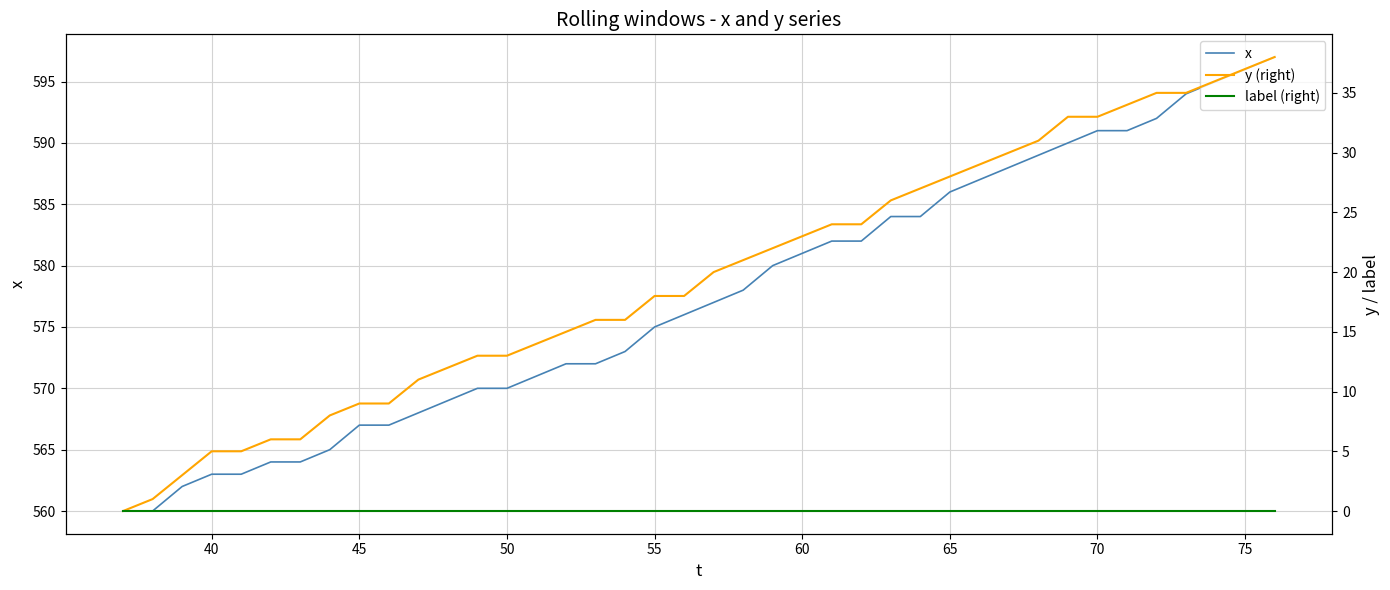

How many lines are shown in the chart?

3